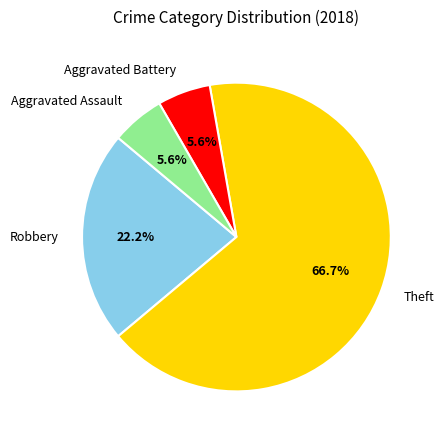

Is Robbery the majority of the pie?

No